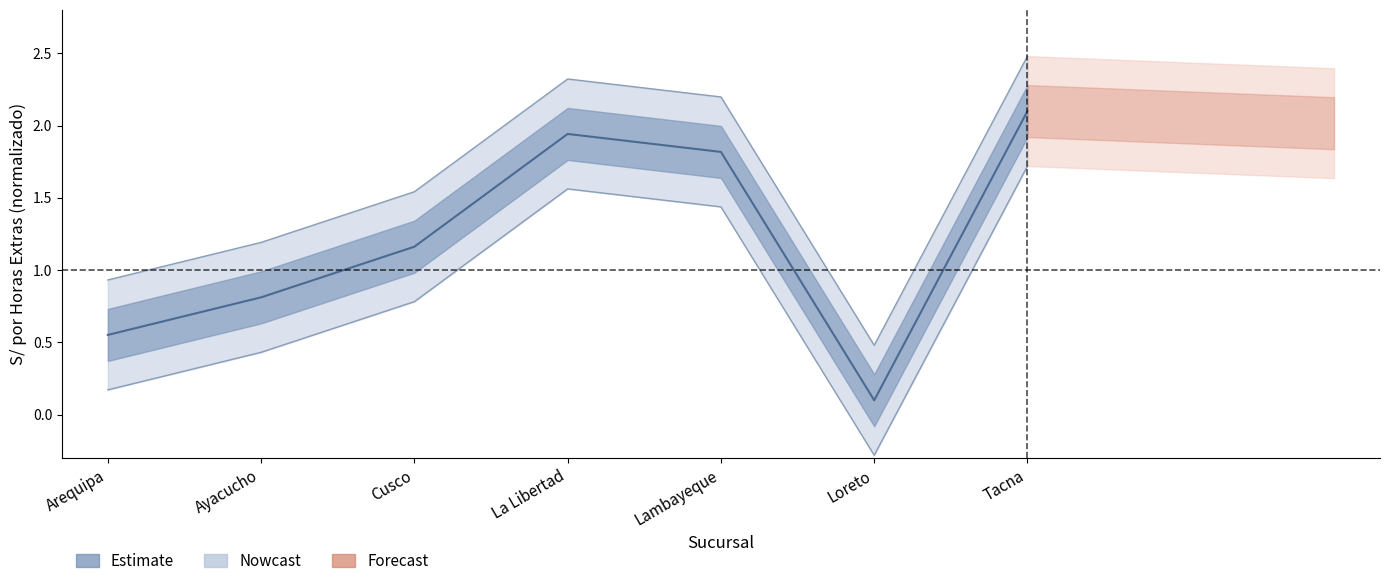

Where is the data nearest to the value 1?

Cusco